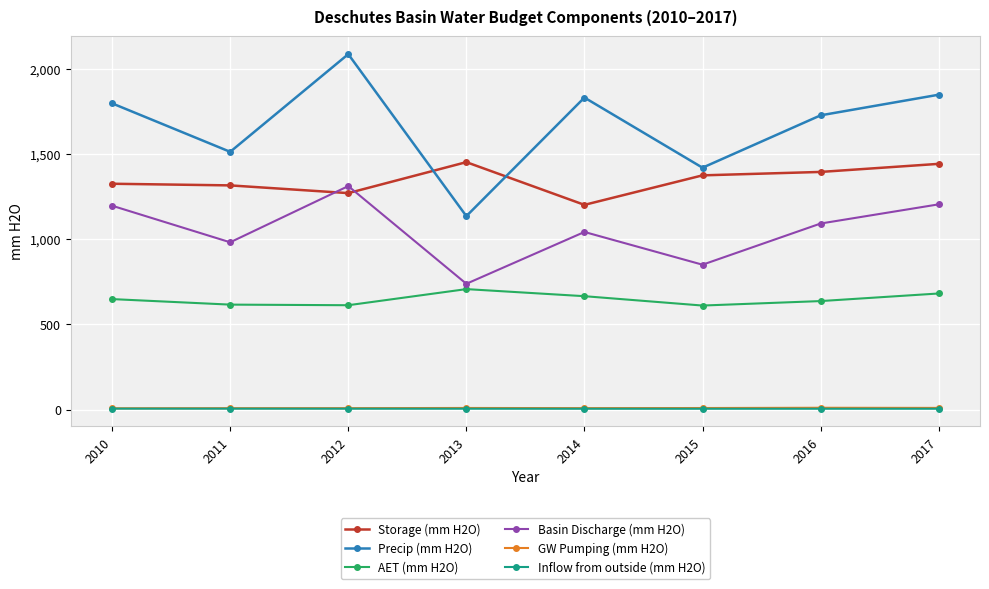

Which series has the widest spread of values?

Precip (mm H2O)